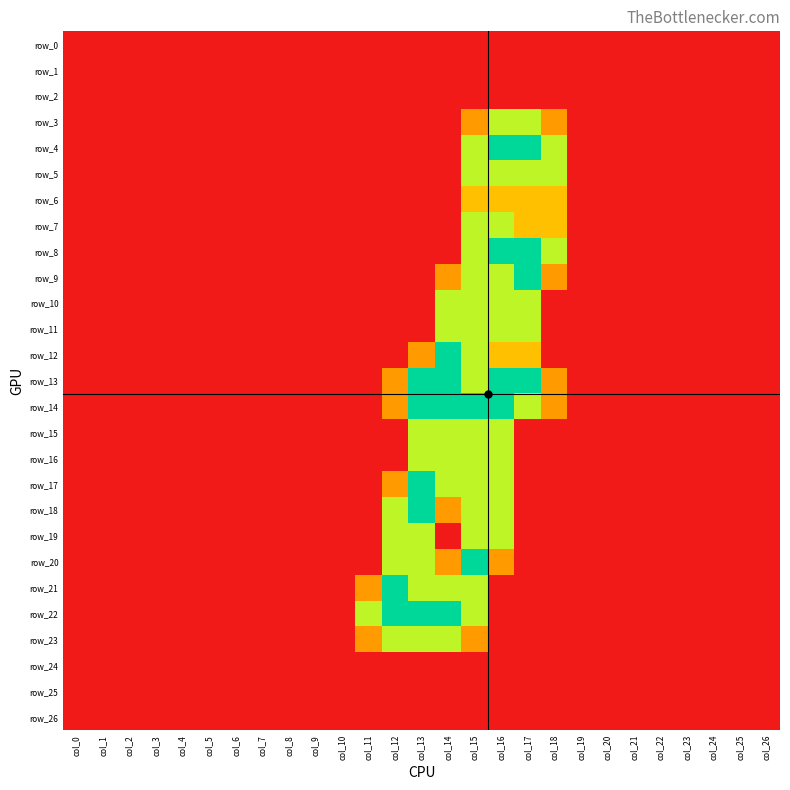

Which series changed the most between col_11 and col_20?

row_22